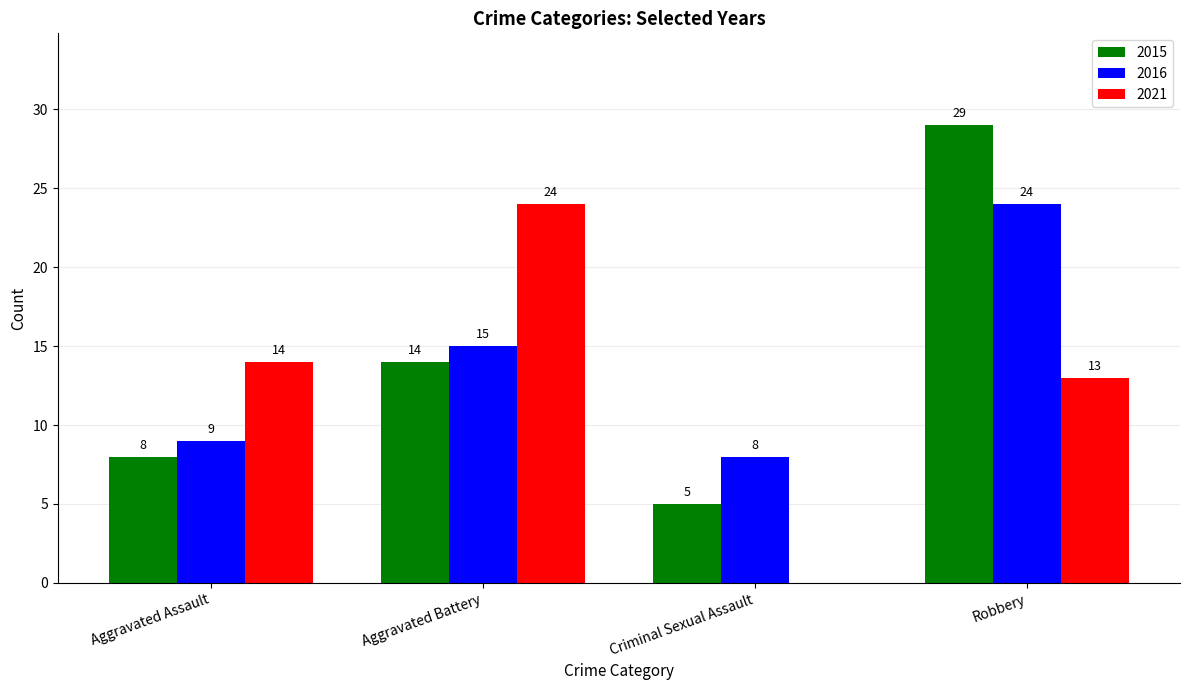

The value of 2015 at Aggravated Battery is 14. True or false?

True